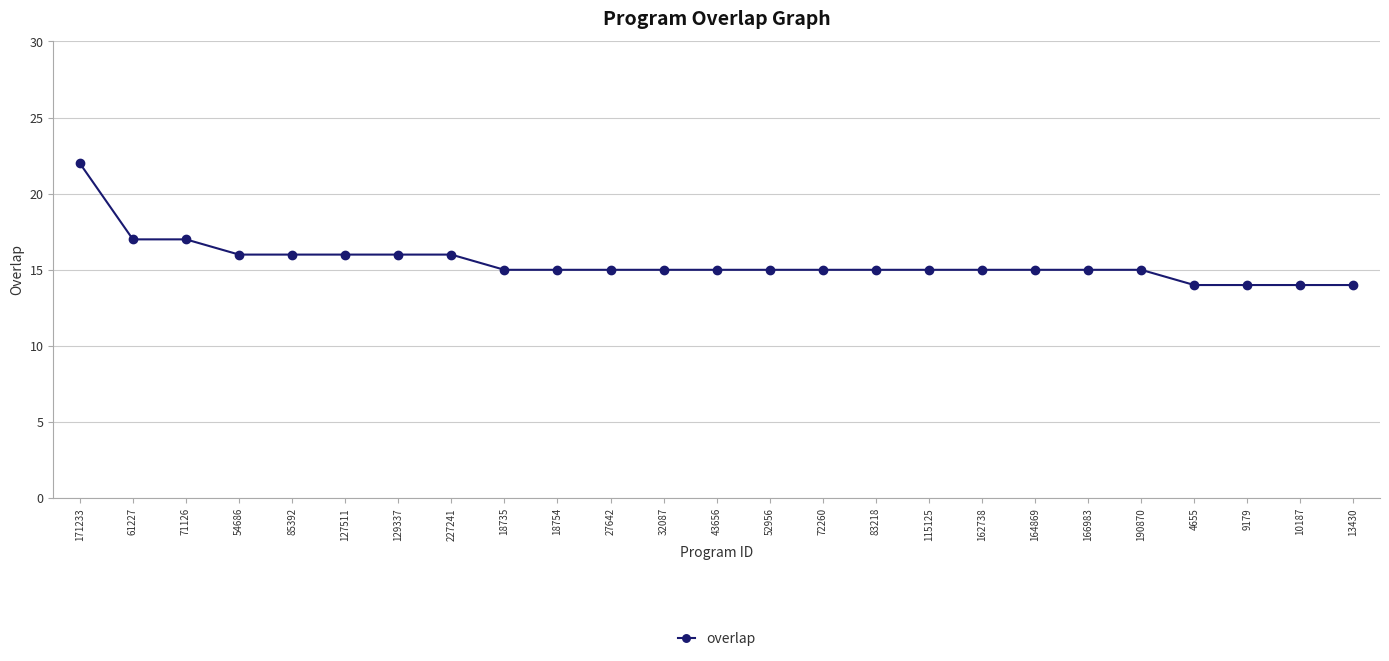

True or false: the data shows 15 at 166983.

True